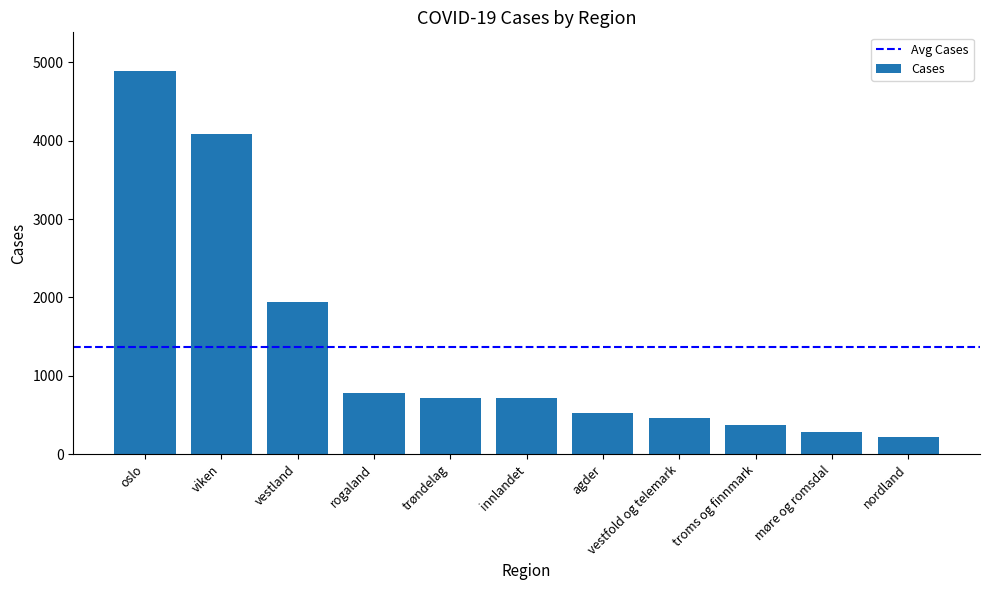

Does the chart contain stacked bars?

No